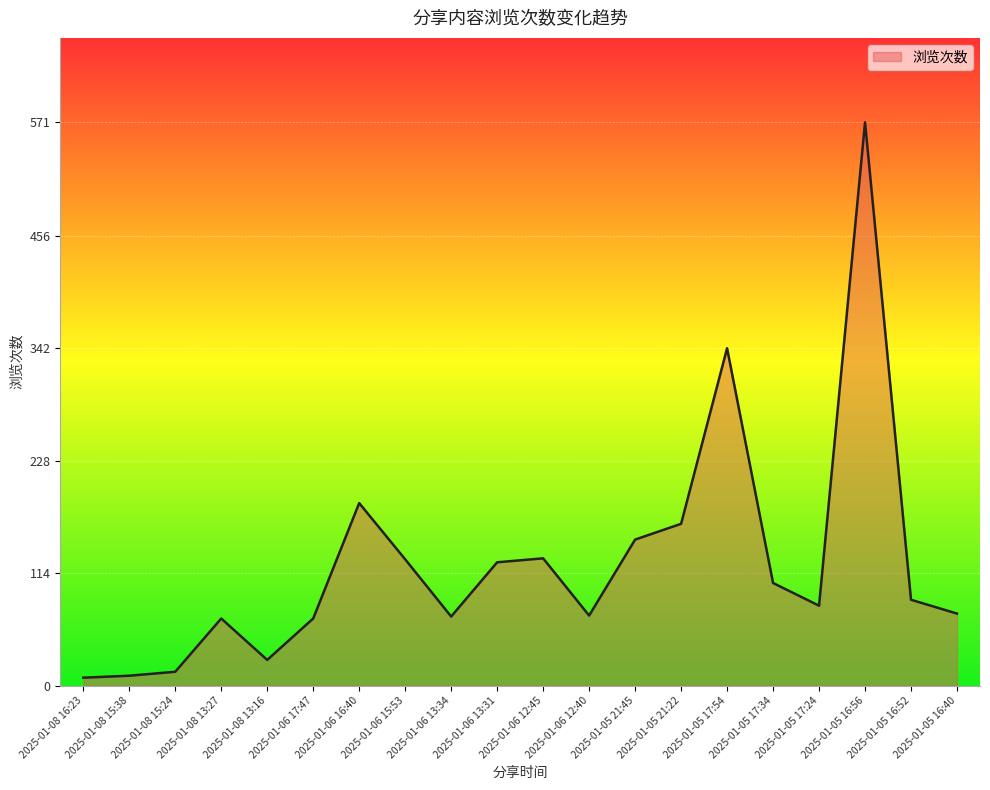

What is the change in value from 2025-01-06 16:40 to 2025-01-06 12:45?

-56